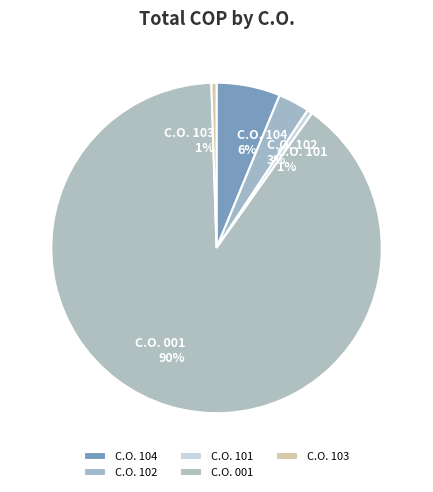

How many slices are in this pie chart?

5